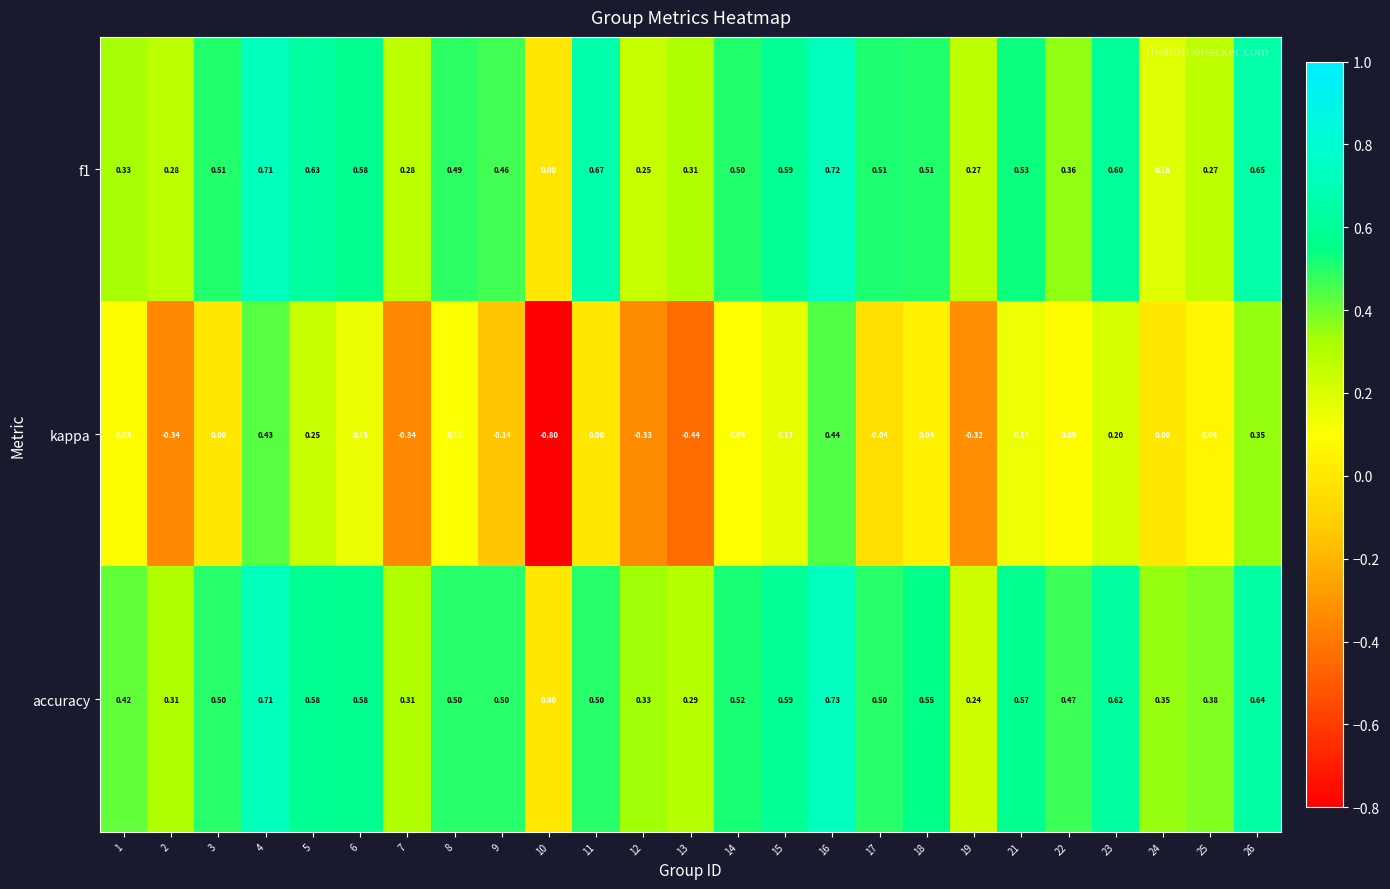

How many distinct data groups are displayed?

3